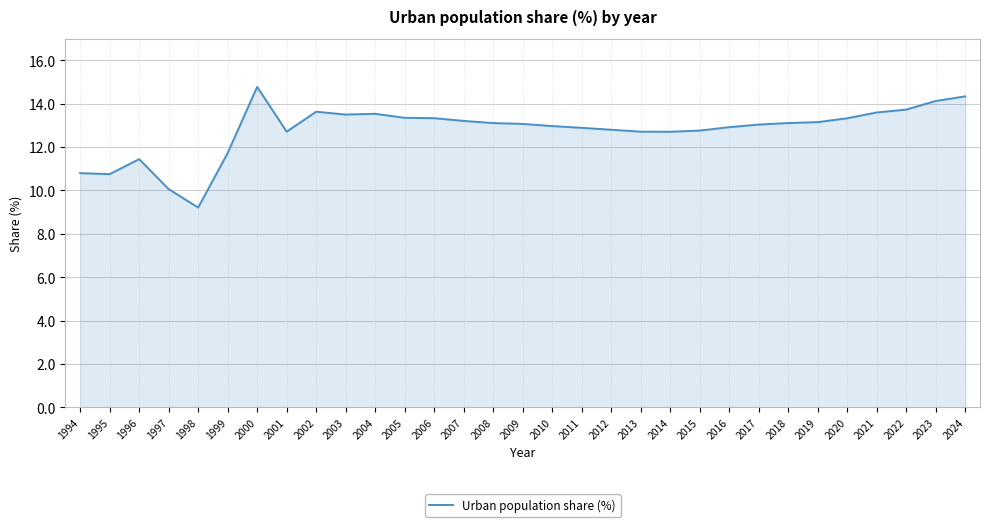

What is the ratio of the value at 1998 to the value at 2006?

0.7